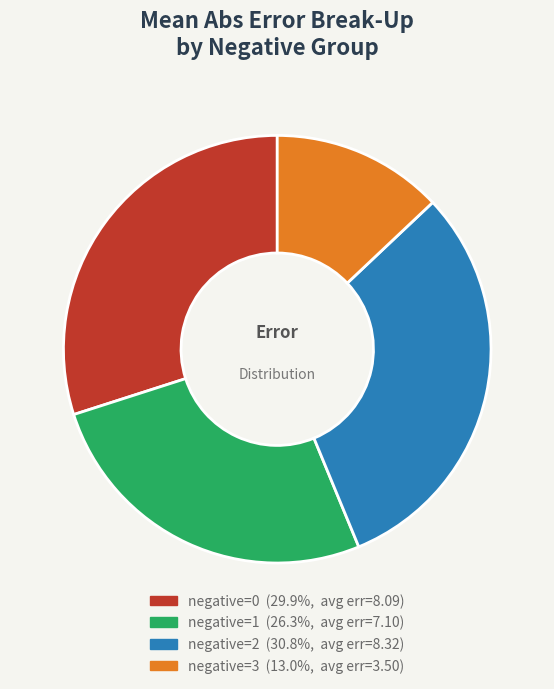

To the nearest percent, what is the combined percentage of negative=0 and negative=1?

56%